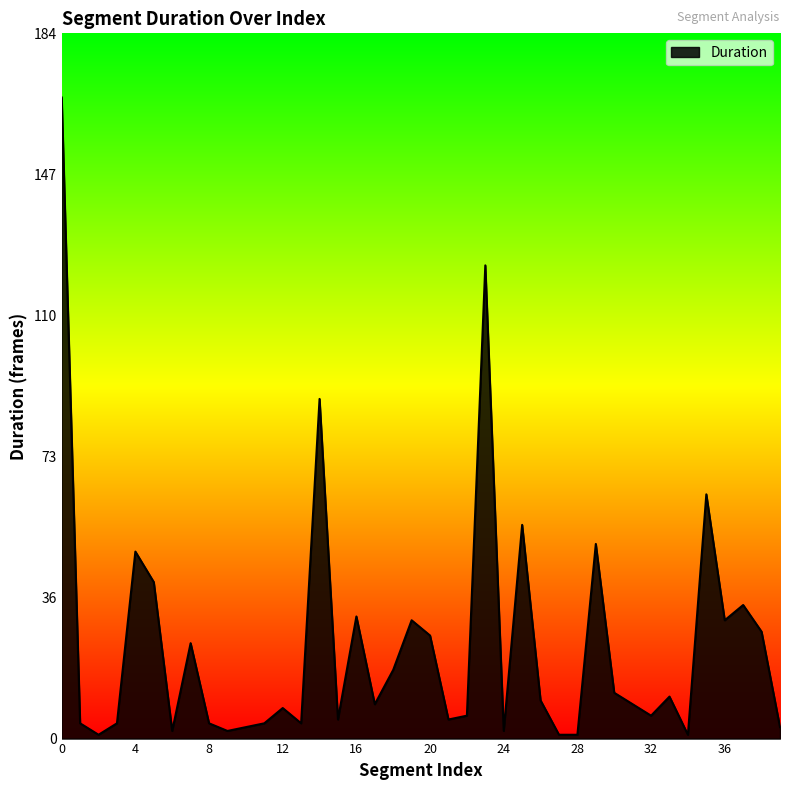

What is the maximum value shown in the chart?

168